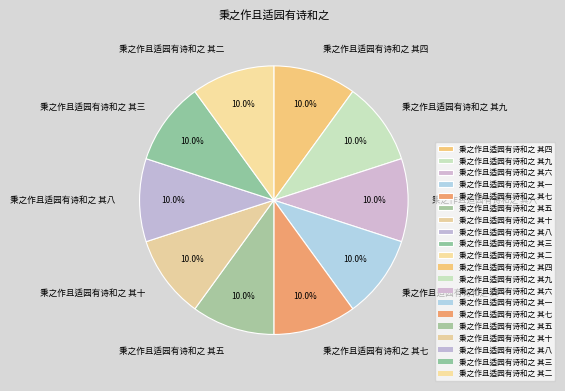

Does any single category account for the majority?

No